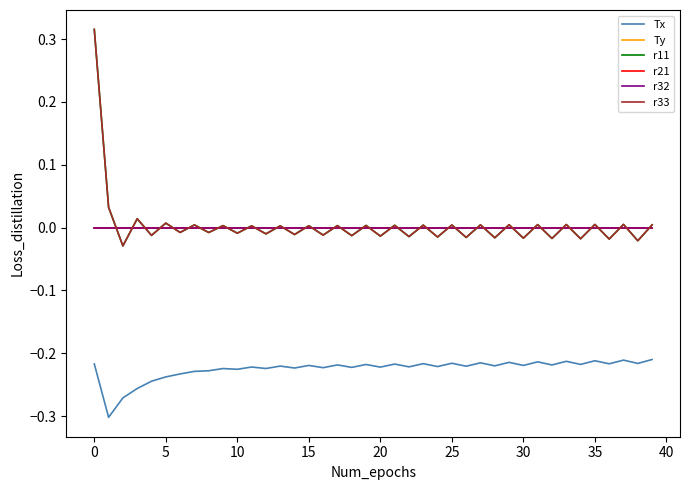

What is the smallest value displayed?

-0.3